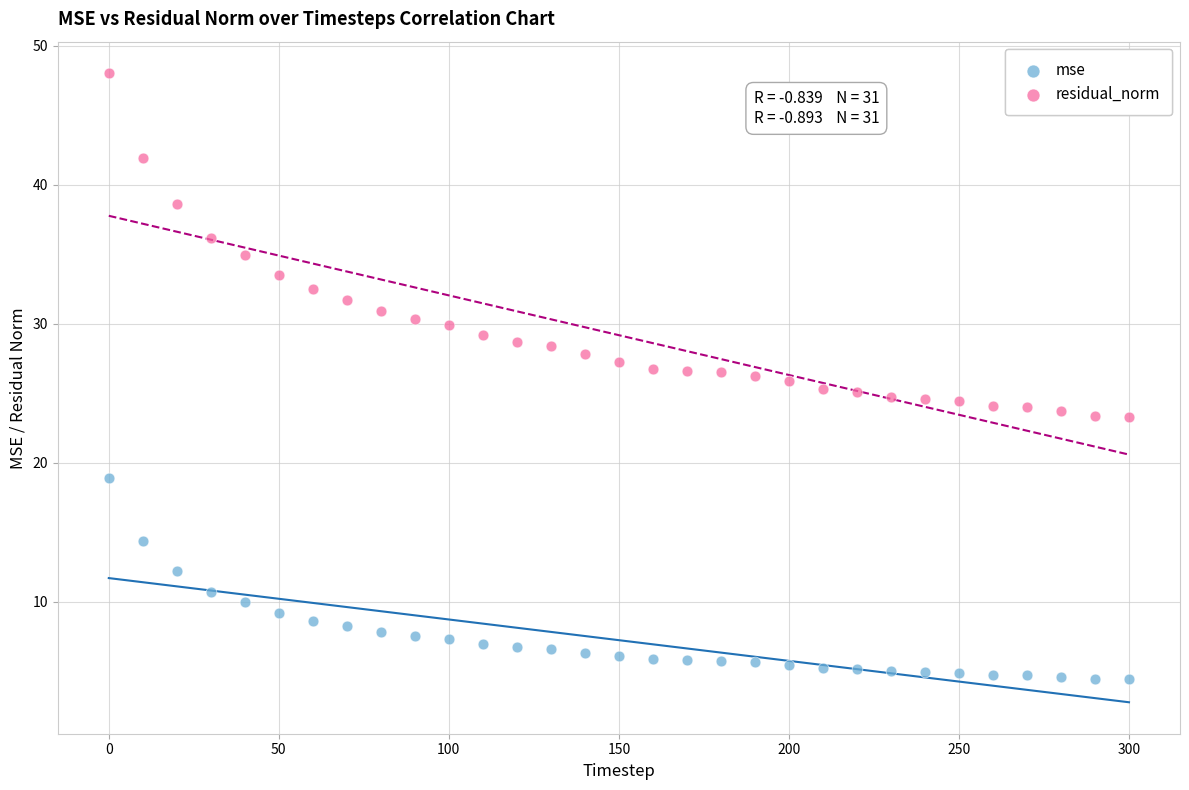

Which series reaches the minimum Y coordinate?

mse